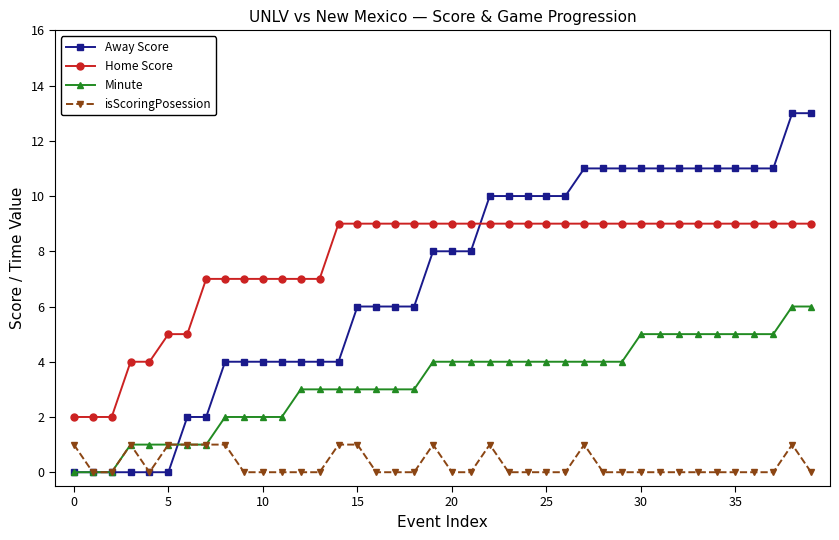

What is the maximum value shown in the chart?

13